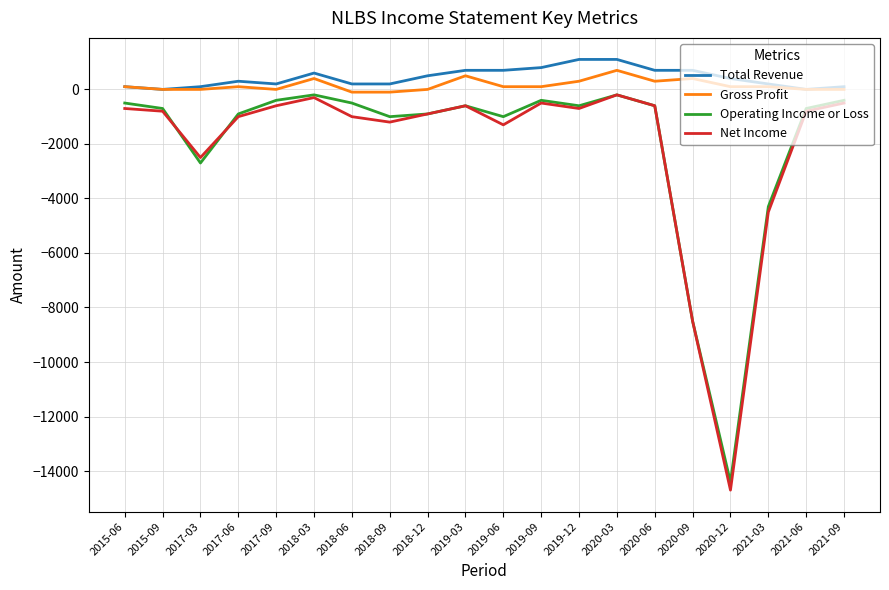

What is the sum of all Total Revenue values?

8700